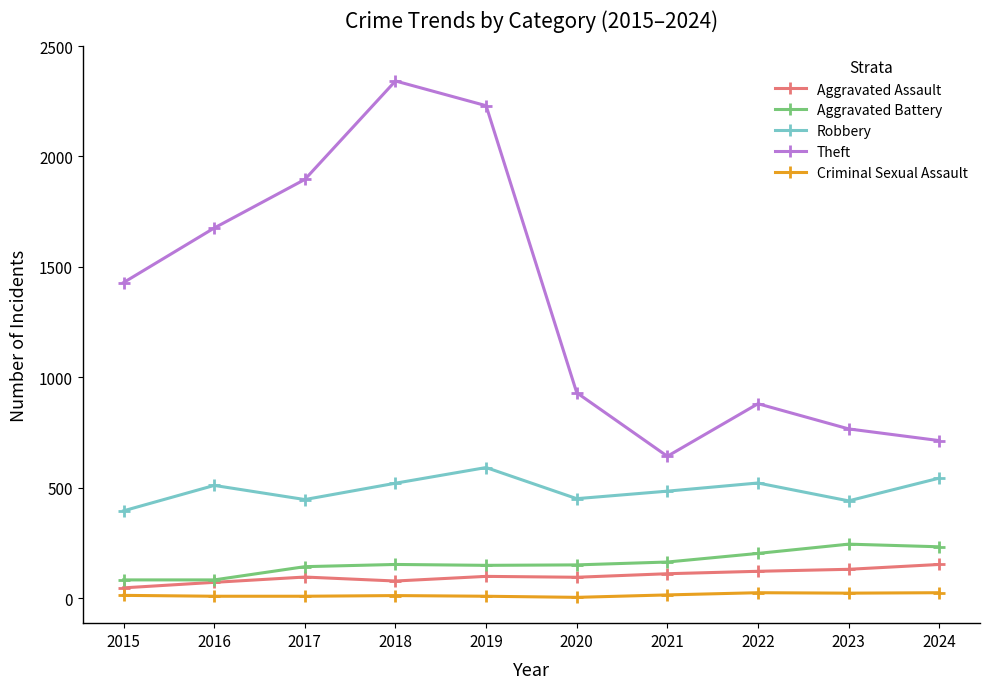

How many interior local peaks does the Robbery series have?

3